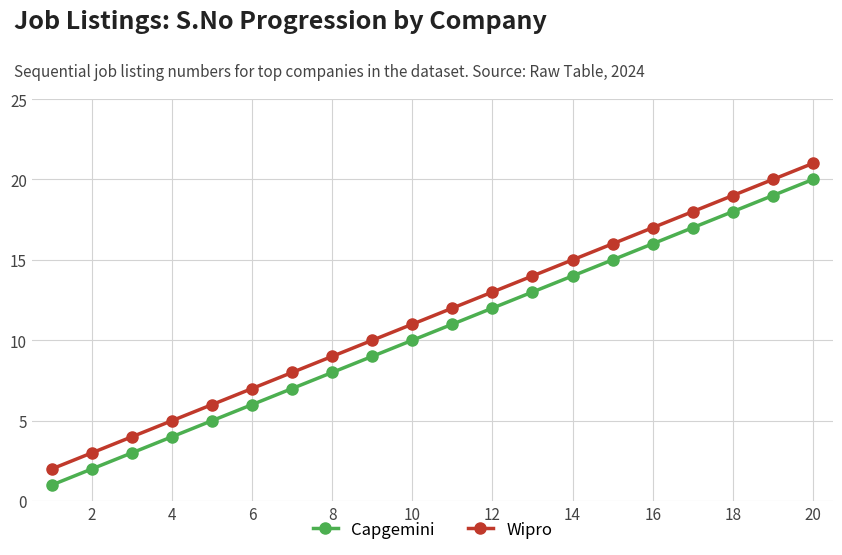

True or false: Capgemini has more than 0 interior local peaks.

False